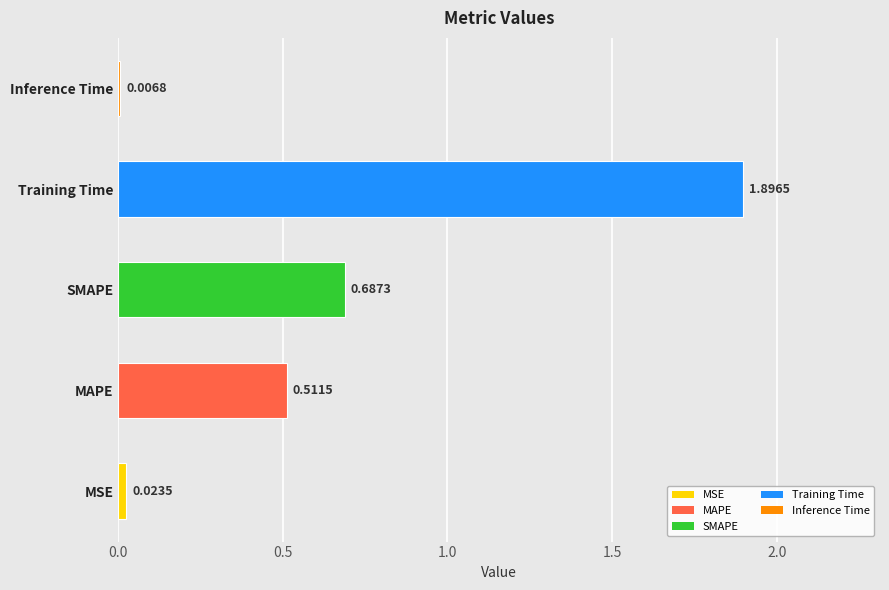

What is the change in value from MSE to MAPE?

+0.5